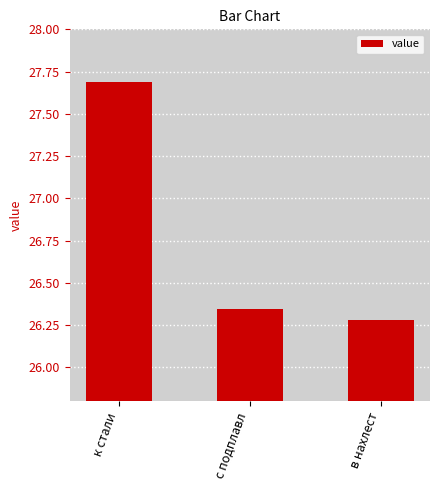

What is the sum of all values?

80.3